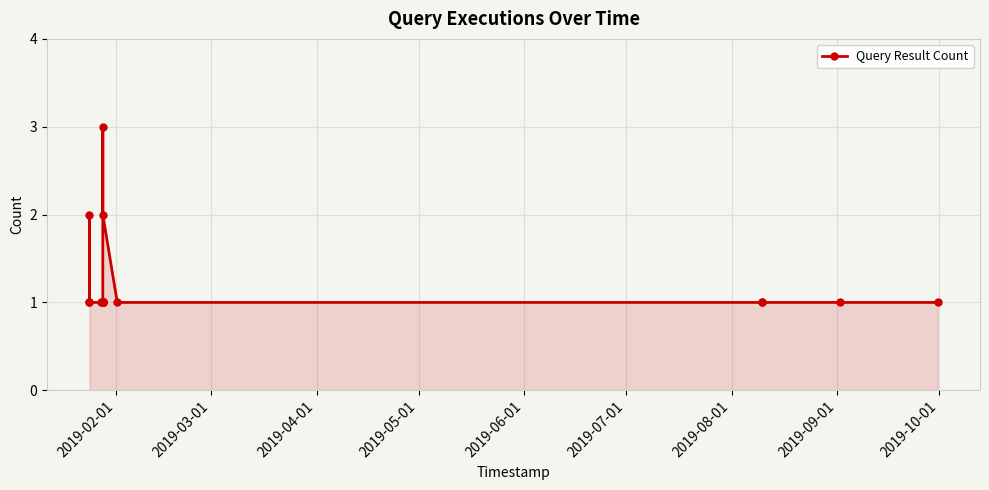

What is the greatest value displayed?

3